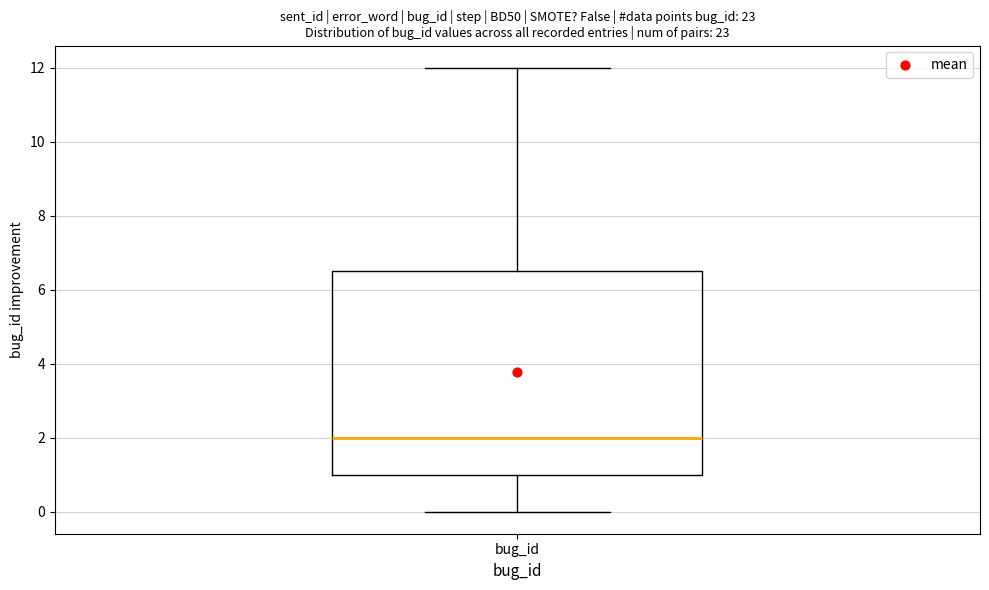

Transcribe this box plot: give where the median line is, the range the box spans, and where the two whiskers end, as read against the y-axis. The values are not printed on the chart, so give them approximately, as read against the axis.

median 2.0, box 1.0 to 6.6, whiskers 0.0 to 12.0